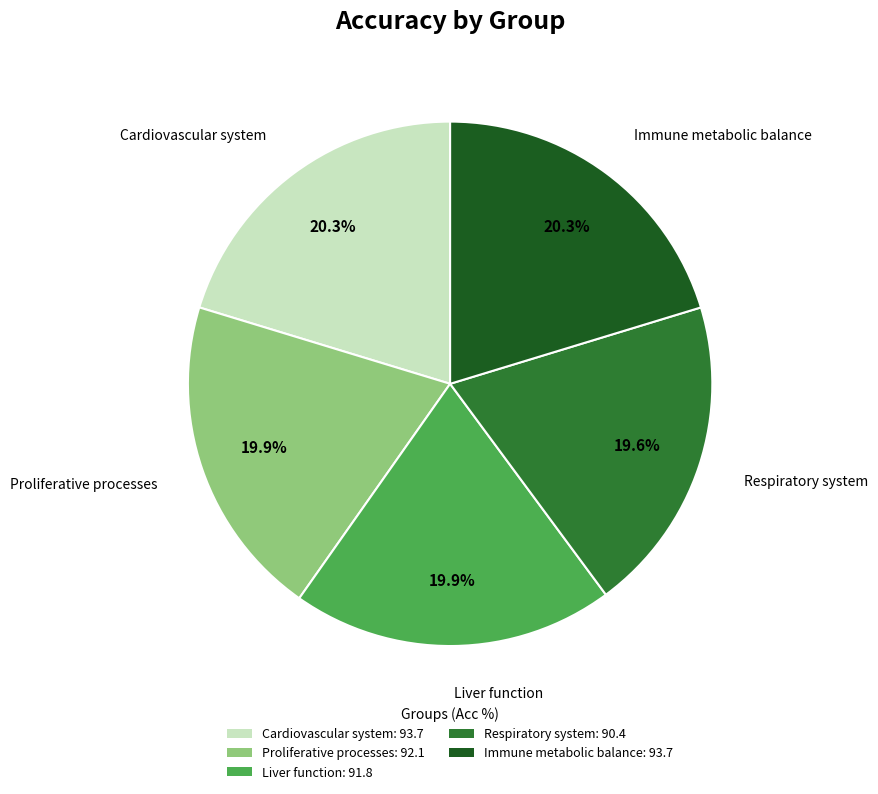

Does Liver function: 91.8 represent more than half of the total?

No